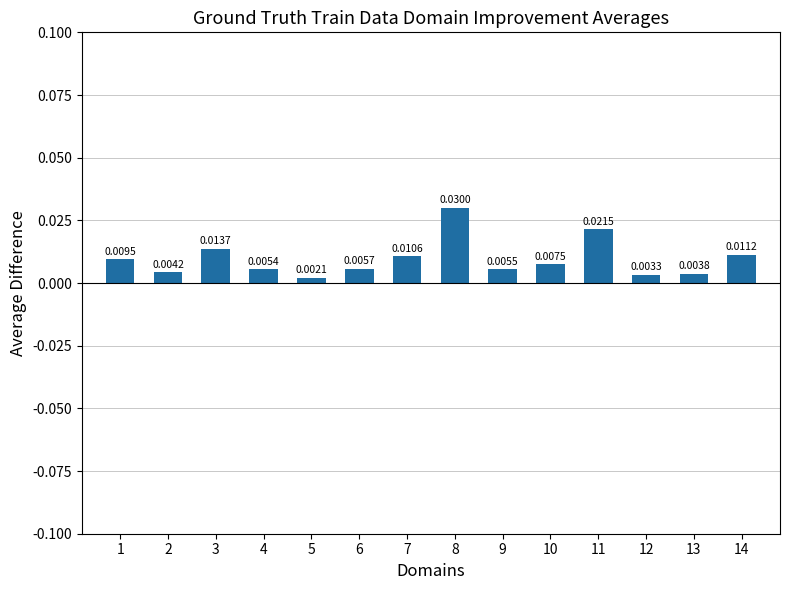

How many data points does each series have?

14